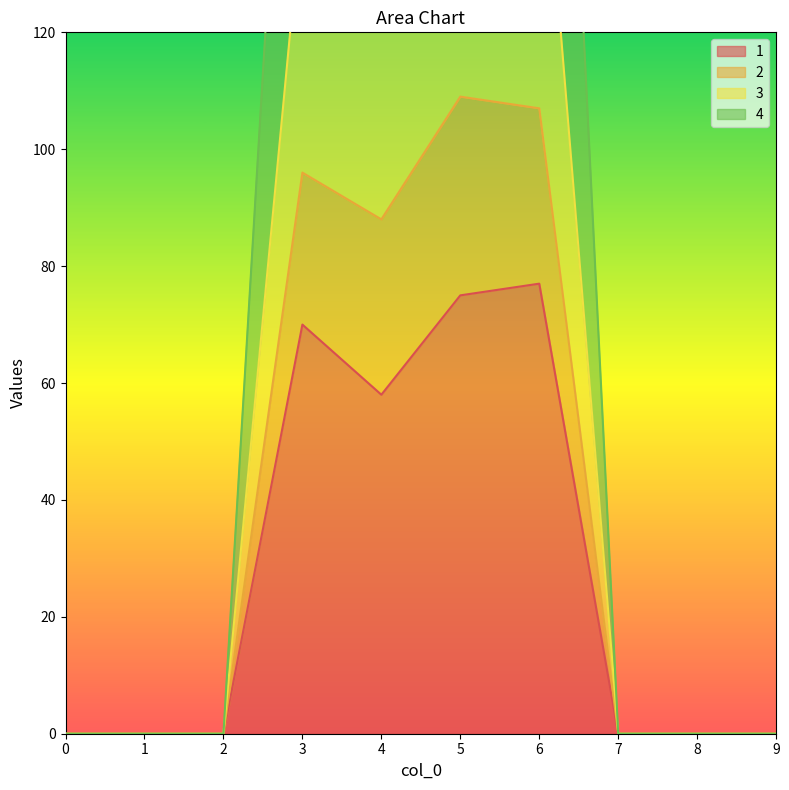

Read the 4 value at 6, to the nearest 50.

100